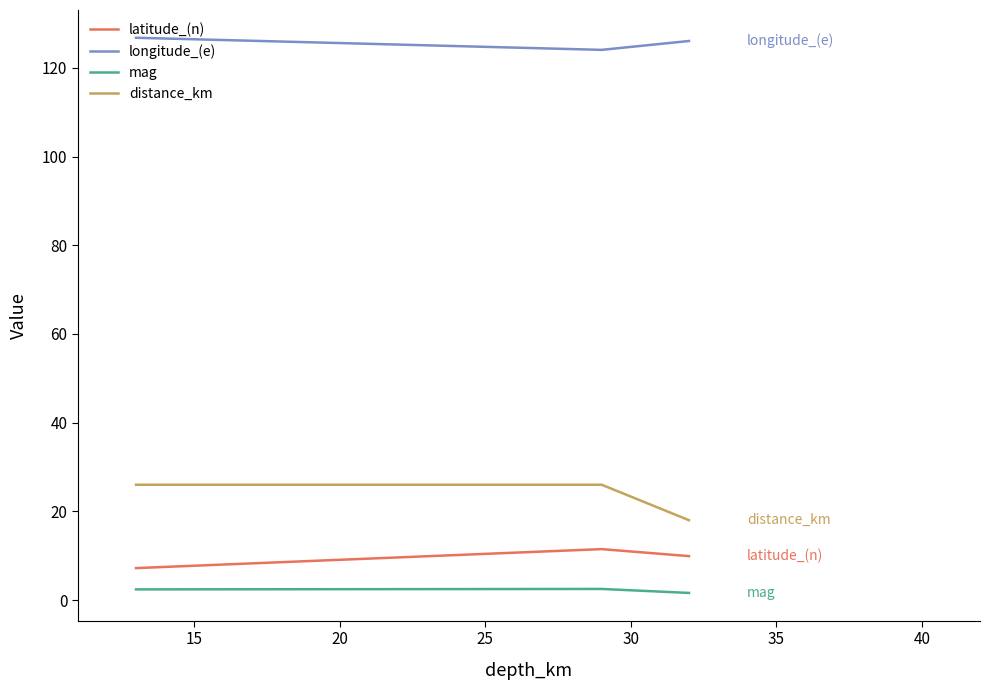

What is the minimum value for distance_km?

18.0